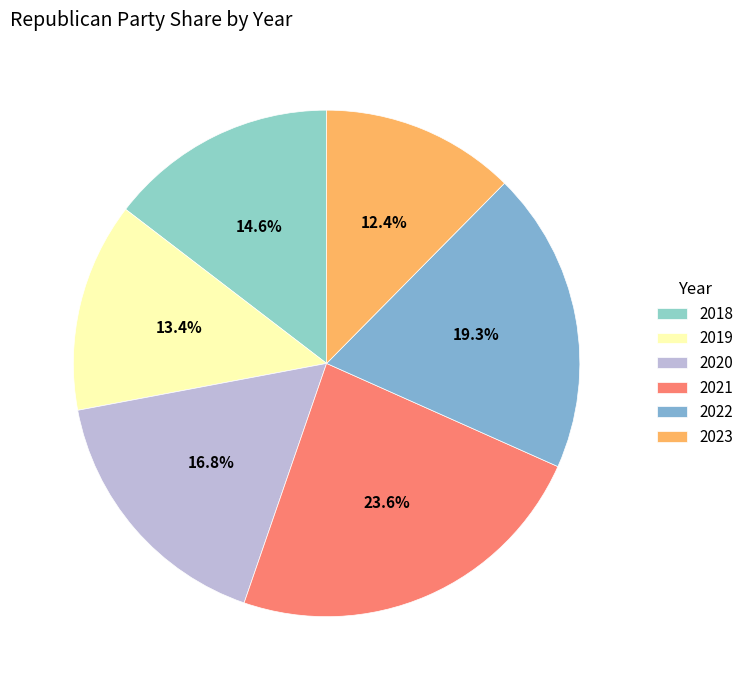

What is the total percentage of 2023 and 2020?

29.2%